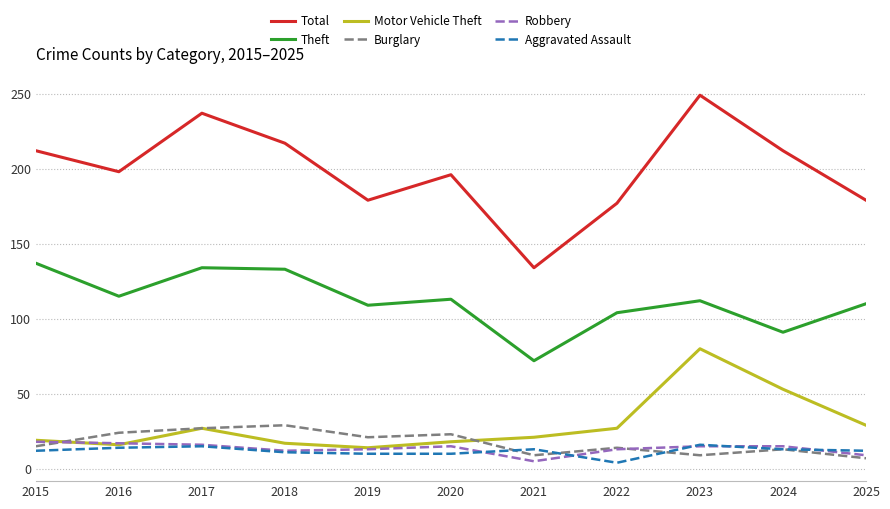

Where is the first local minimum for Total?

2016